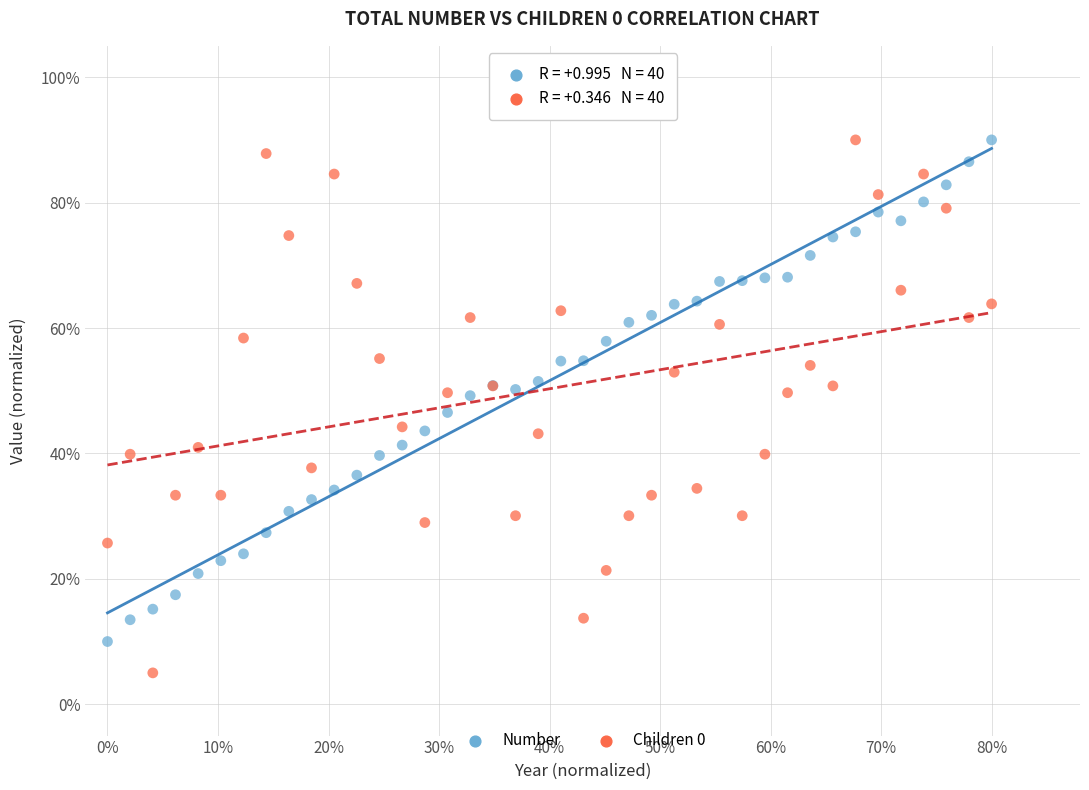

Which series contains the lowest Y value?

Children 0